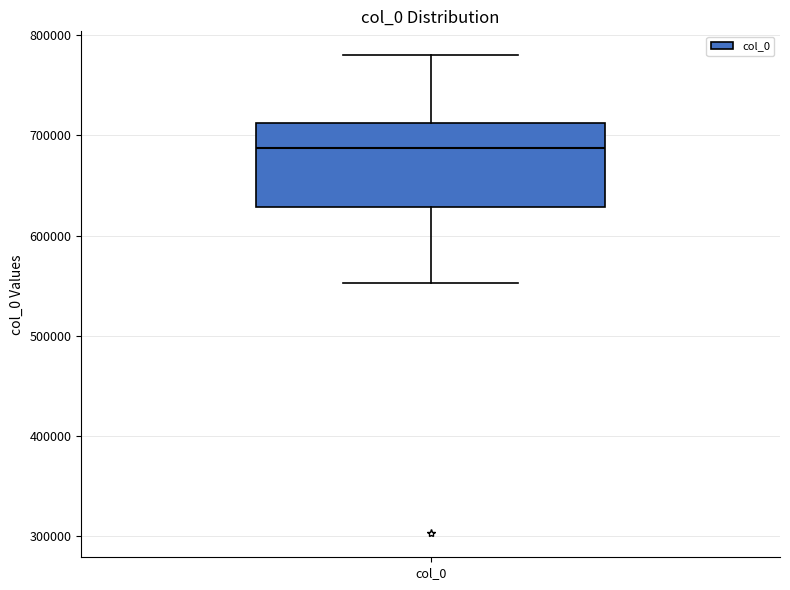

Transcribe this box plot: give where the median line is, the range the box spans, and where the two whiskers end, as read against the y-axis. The values are not printed on the chart, so give them approximately, as read against the axis.

median 690000, box 630000 to 710000, whiskers 550000 to 780000